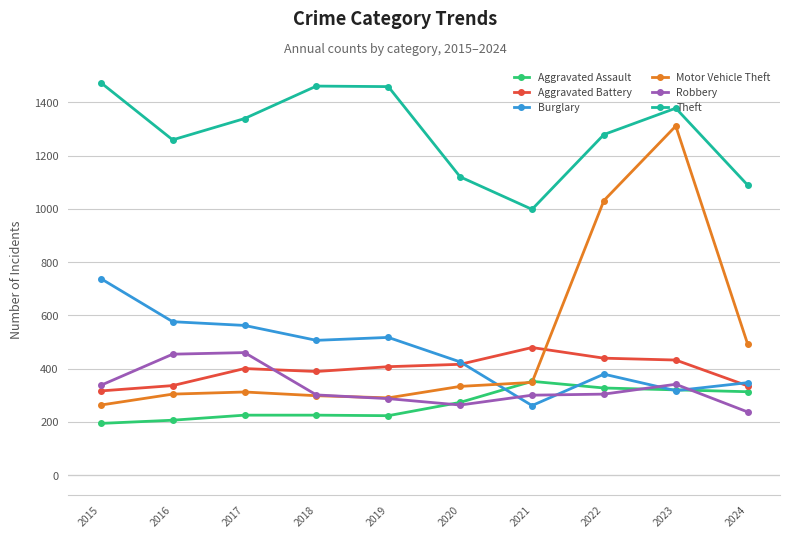

What is the minimum value for Theft?

998